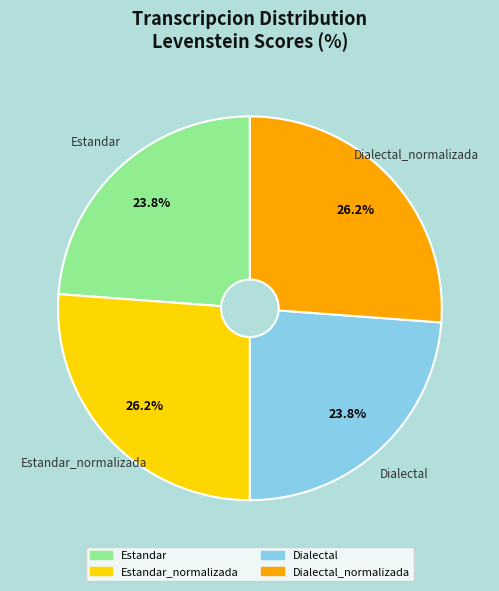

Is there a majority slice in this chart?

No